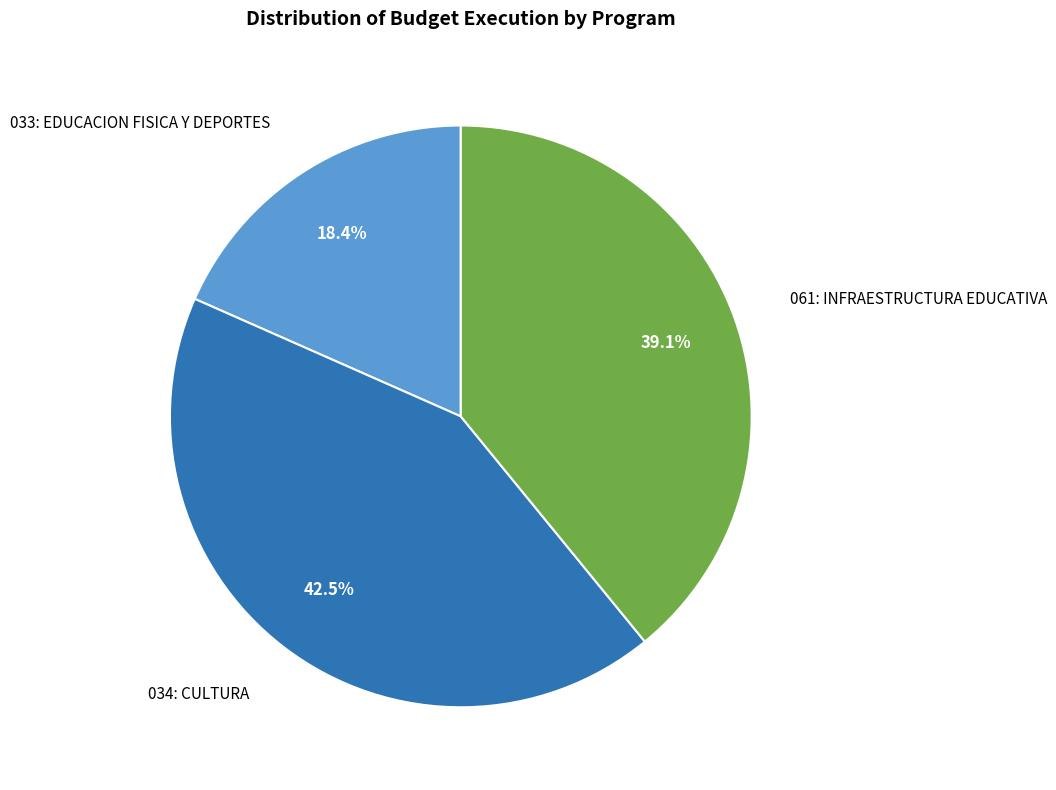

Does any single category account for the majority?

No